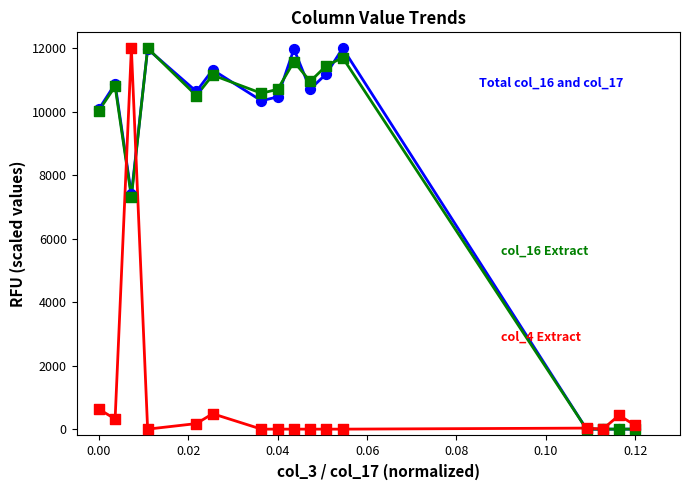

What is the greatest value displayed?

12000.0